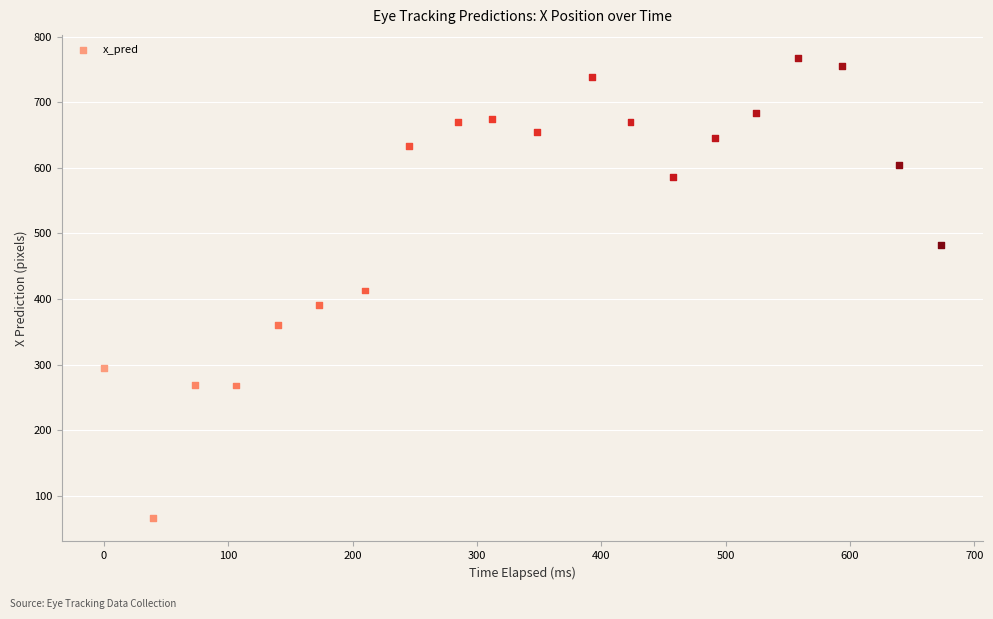

What is the range of Y values (max minus min)?

702.0